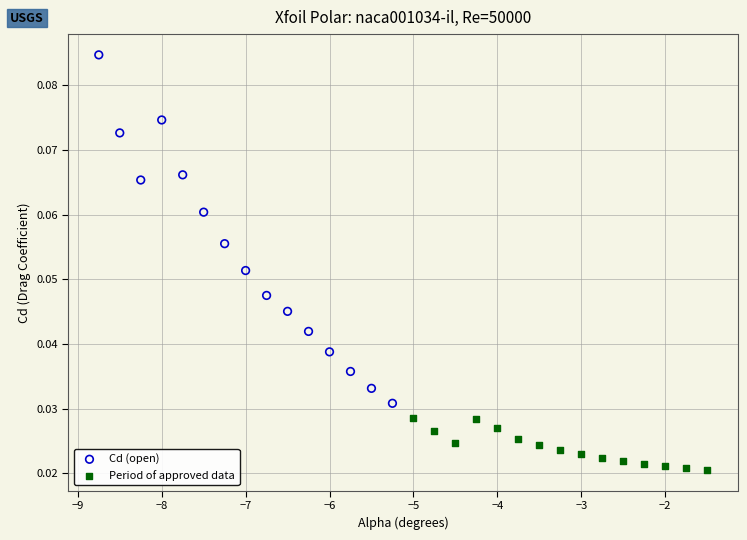

Which series reaches the maximum Y coordinate?

Cd (open)